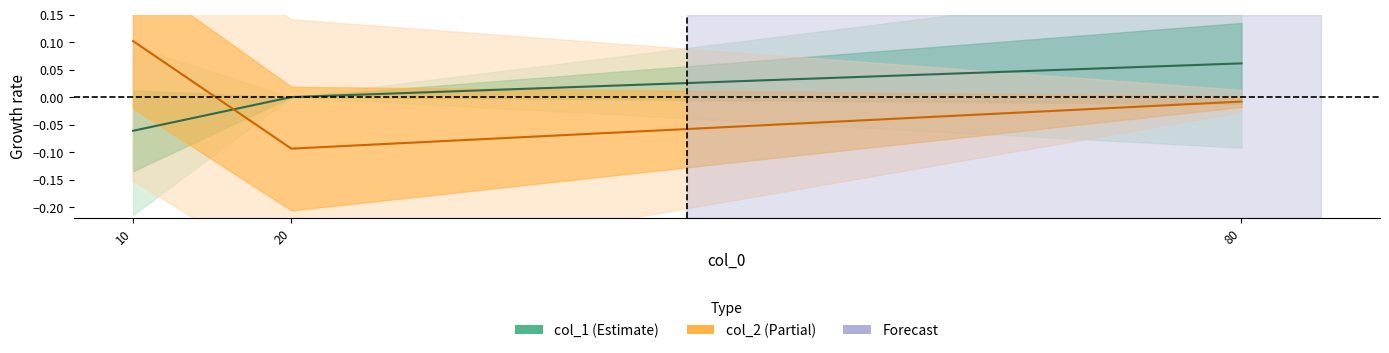

The value of col_1 at 10 is -0.0. True or false?

False